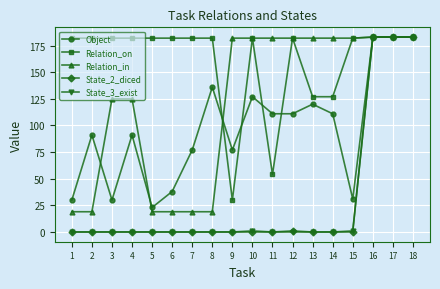

At which category does Object reach its first local valley?

3